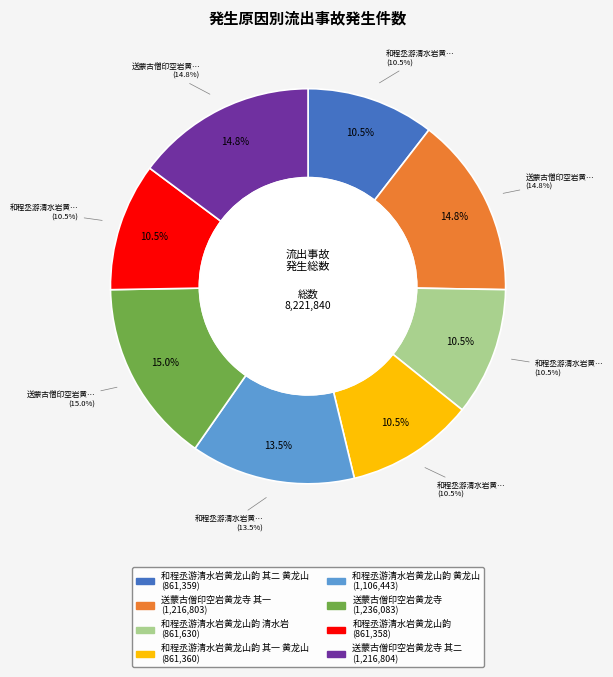

What is the largest slice in the pie chart?

送蒙古僧印空岩黄龙寺